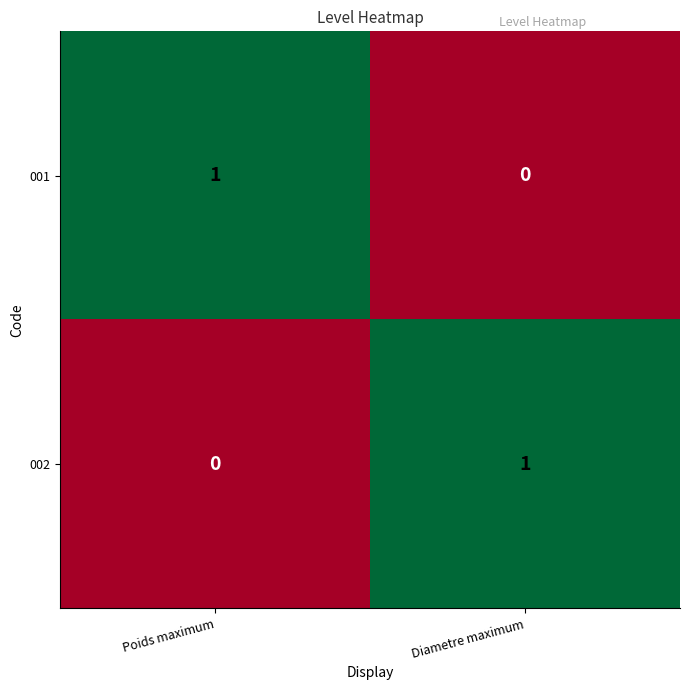

The 001 series shows 0 at Diametre maximum. True or false?

True